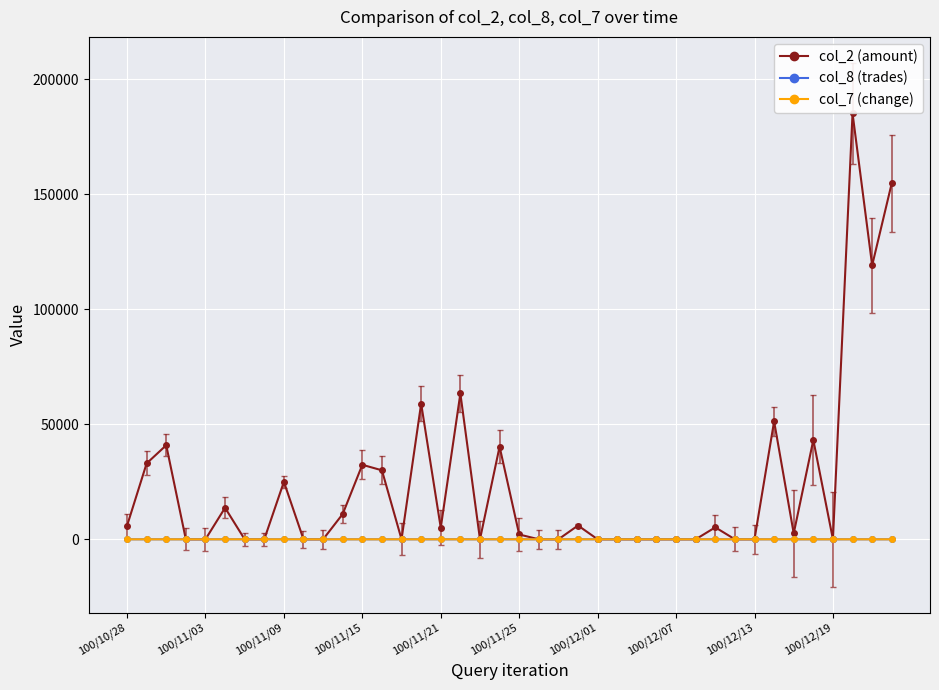

Which series has the widest spread of values?

col_2 (amount)